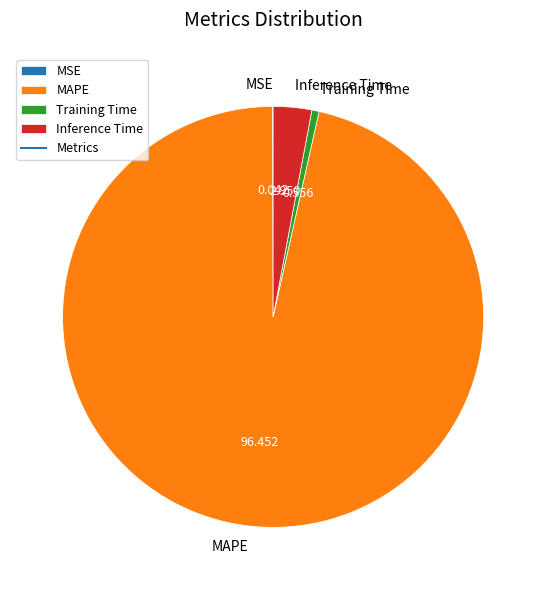

Is the sum of MAPE and Training Time greater than half?

Yes